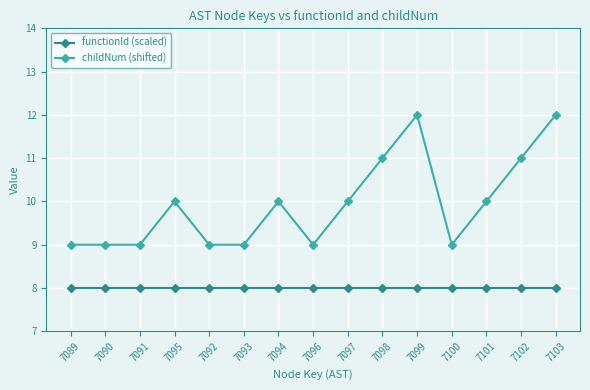

What is the label of the 5th point from the right?

7099